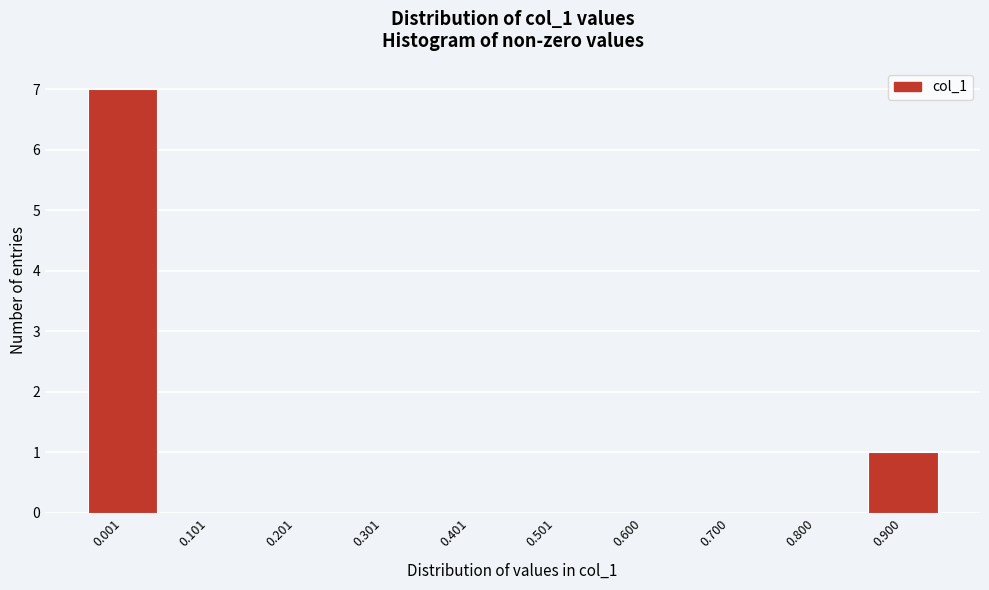

Reading left to right, what are all the values shown in this chart?

0.001=7	0.101=0	0.201=0	0.301=0	0.401=0	0.501=0	0.600=0	0.700=0	0.800=0	0.900=1